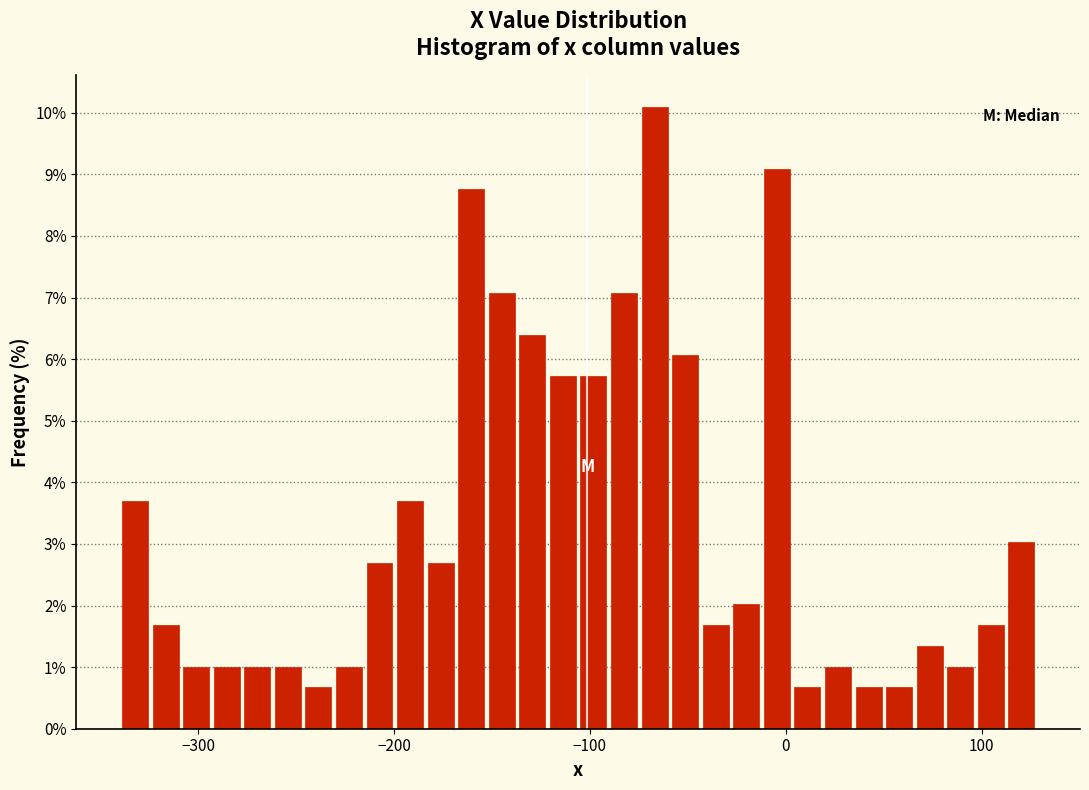

Around what value on the x-axis is the tallest bar? Give the approximate position of its centre, as read against the axis.

-70